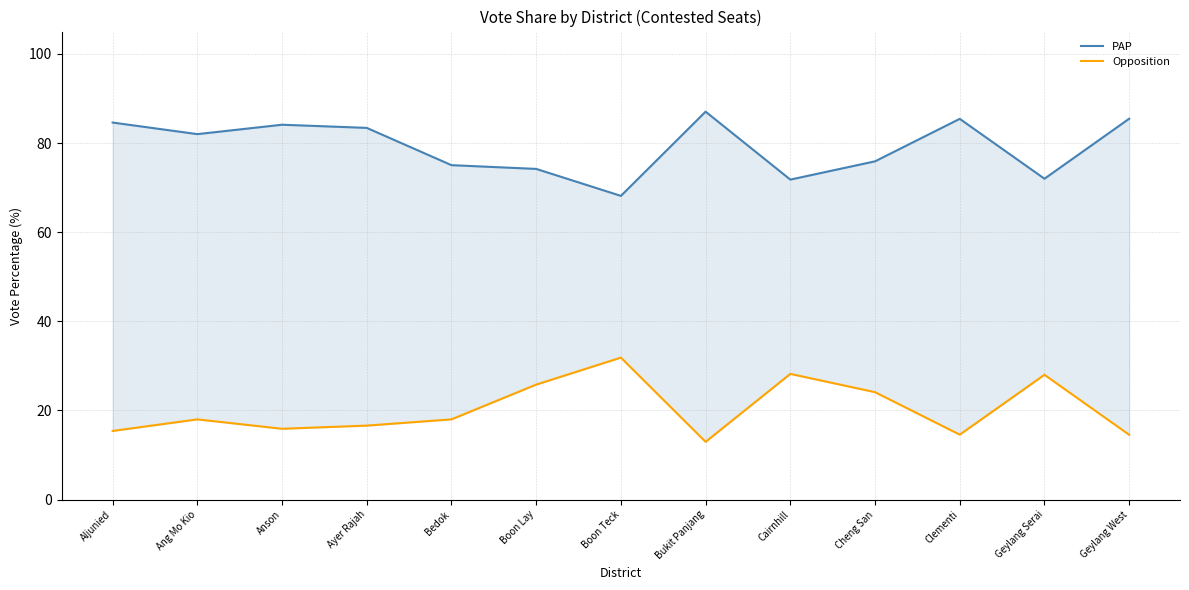

What is the label of the 10th point from the left?

Cheng San